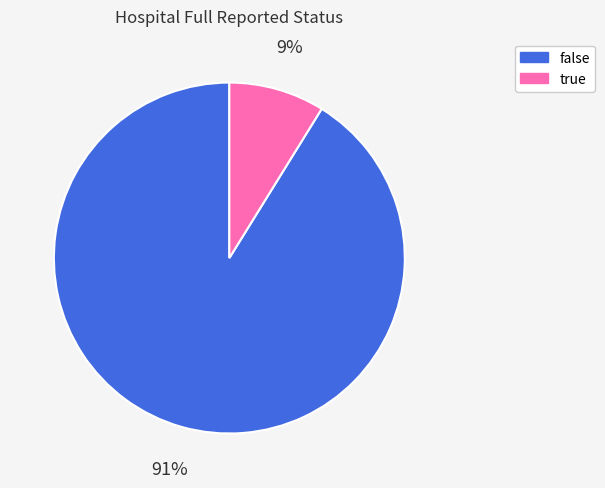

How many segments does this pie chart have?

2